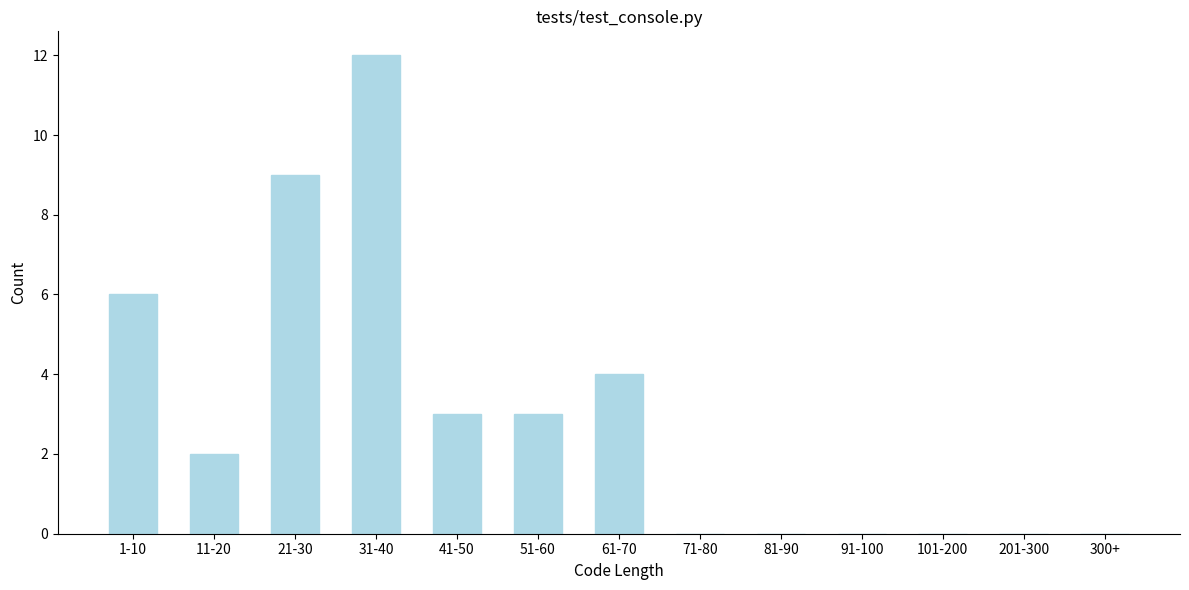

Reading left to right, extract all data points from this chart.

1-10=6	11-20=2	21-30=9	31-40=12	41-50=3	51-60=3	61-70=4	71-80=0	81-90=0	91-100=0	101-200=0	201-300=0	300+=0